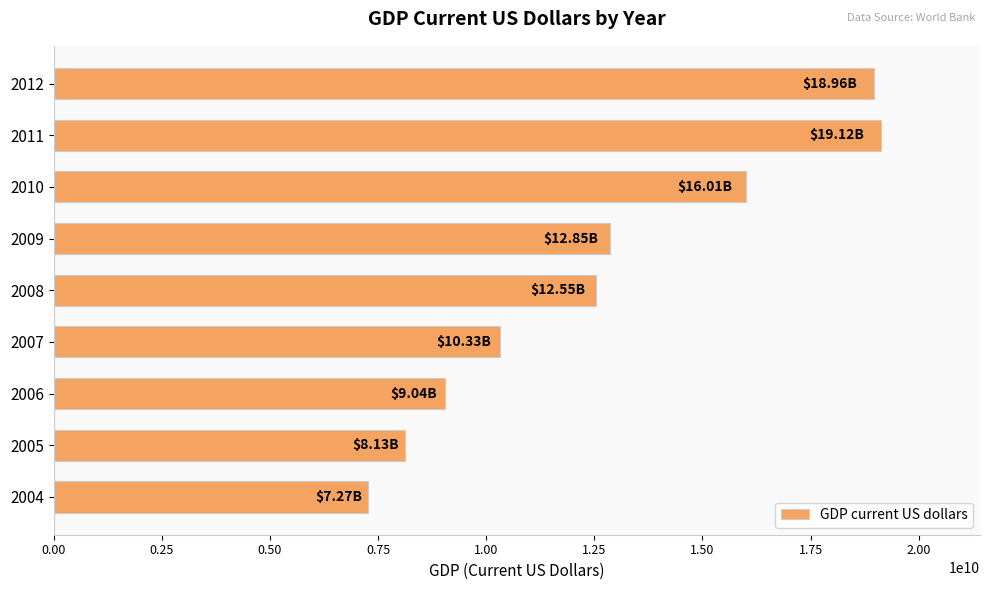

What is the sum of the values at 2007 and 2005?

18455876993